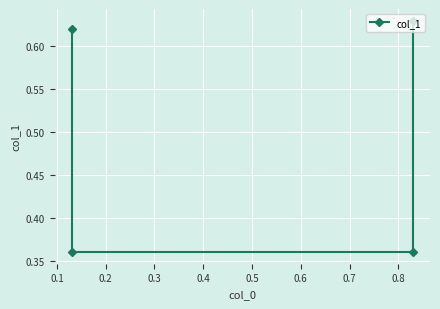

Is this an area chart (filled region under the line)?

No